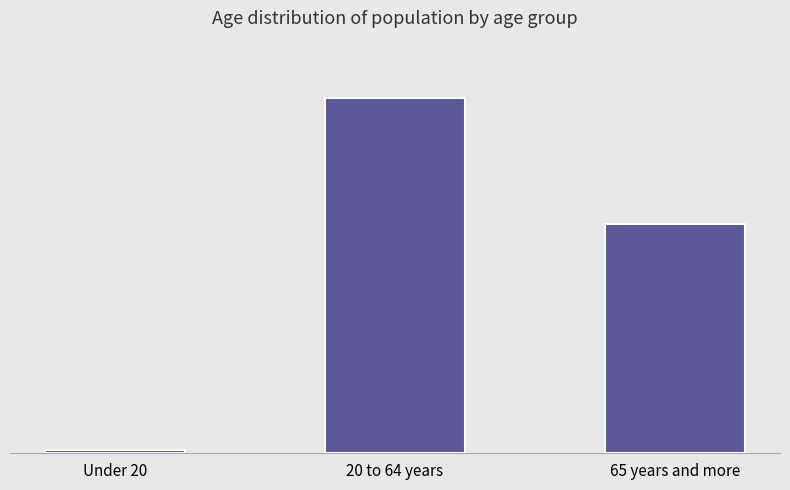

Does the chart contain any negative values?

No